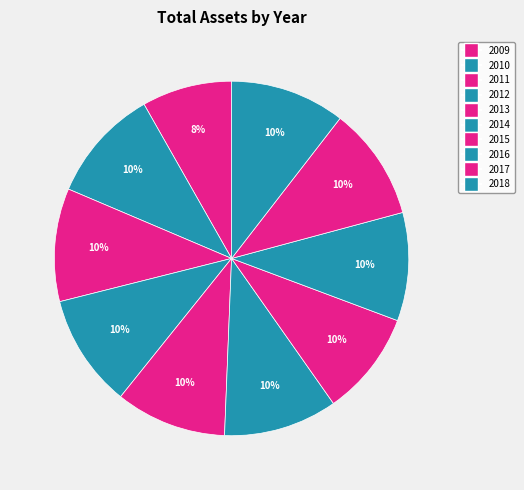

How many slices are in this pie chart?

10